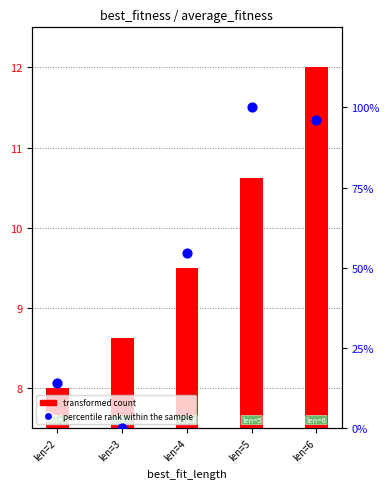

Which series has the largest total across all categories?

percentile rank within the sample